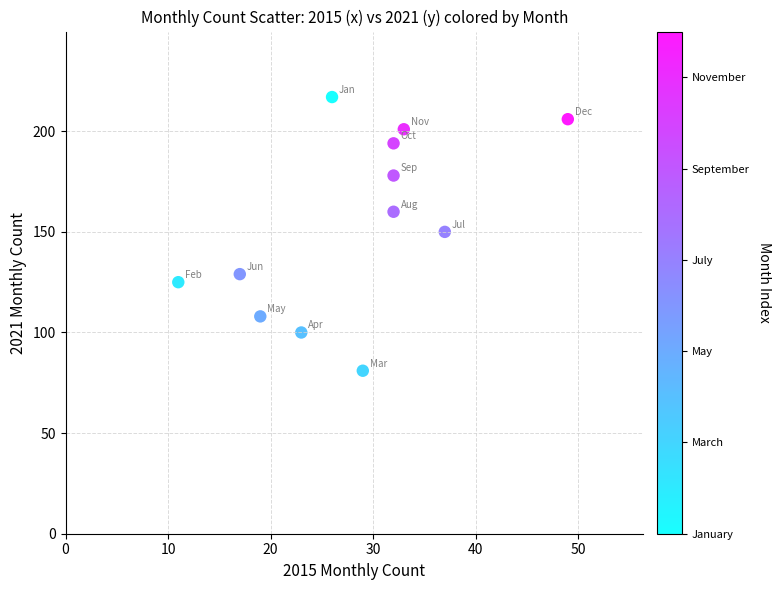

What is the range of Y values (max minus min)?

136